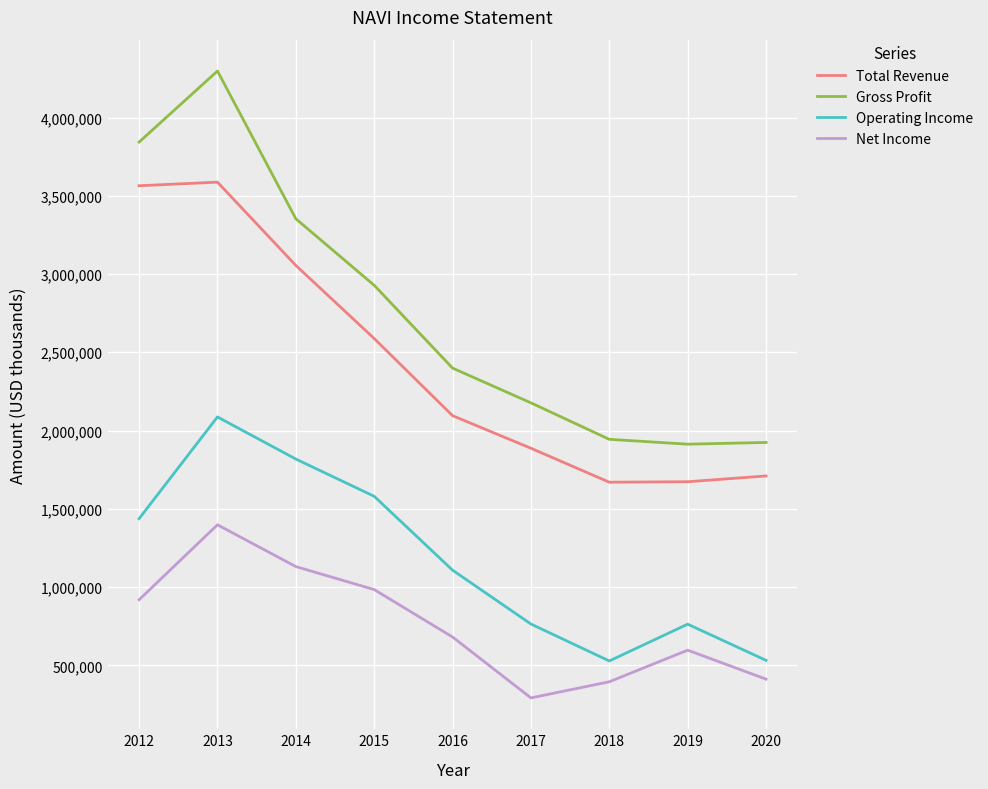

Which series changed the most between 2016 and 2020?

Operating Income